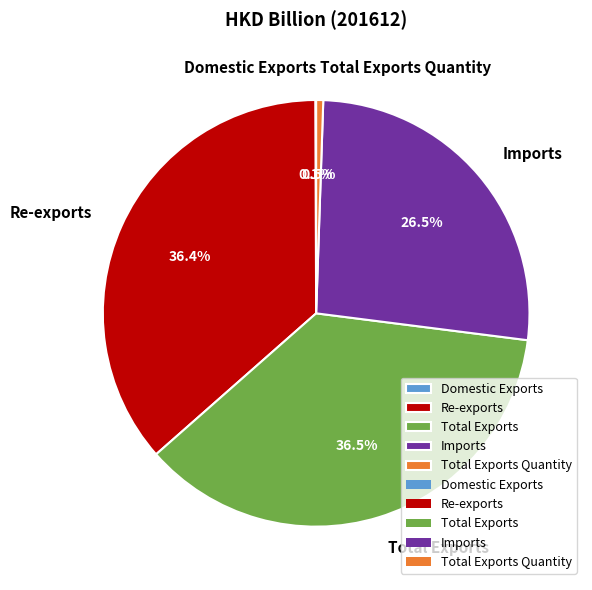

Does Re-exports account for over 50% of the chart?

No